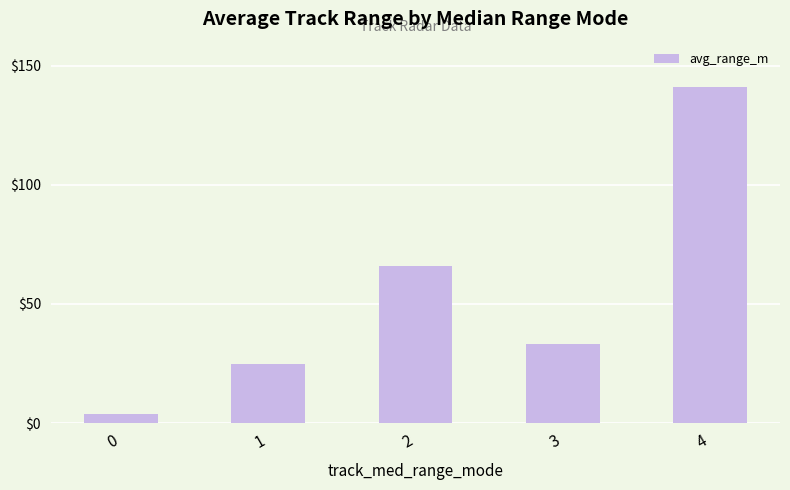

Reading left to right, extract all data points from this chart.

0=3.8	1=24.9	2=66.0	3=33.4	4=140.9